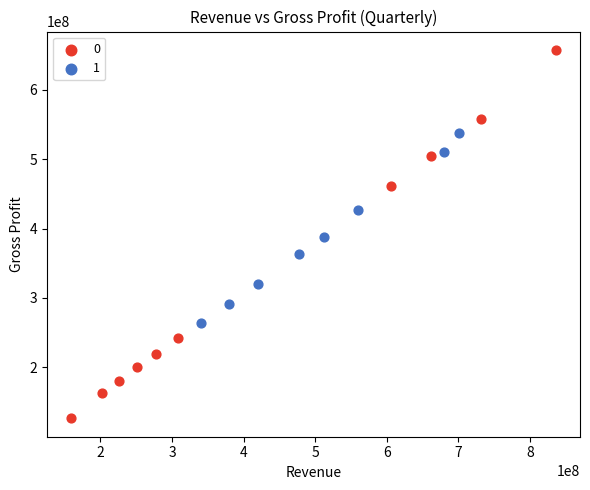

What are all the series names shown in the legend?

0, 1